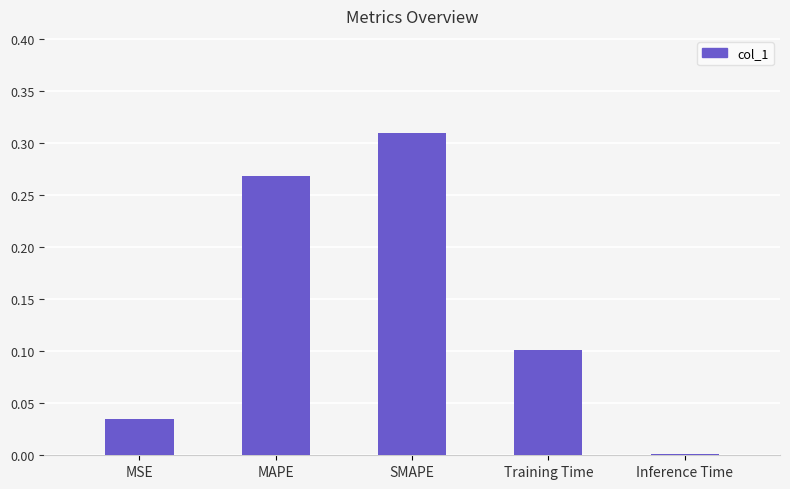

The chart shows a value of 0.1 at SMAPE. True or false?

False